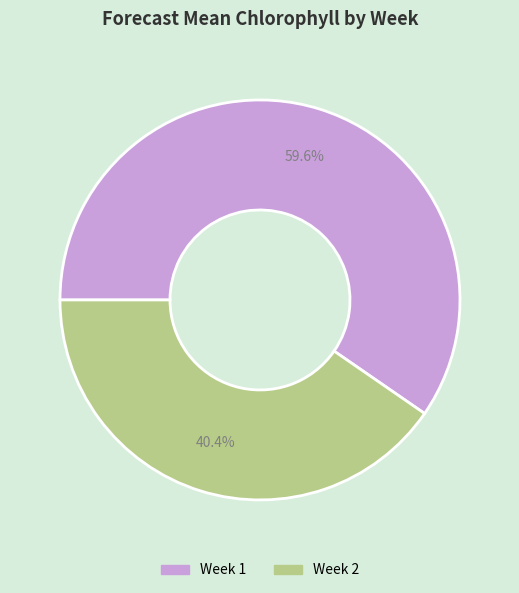

Is there a majority slice in this chart?

Yes